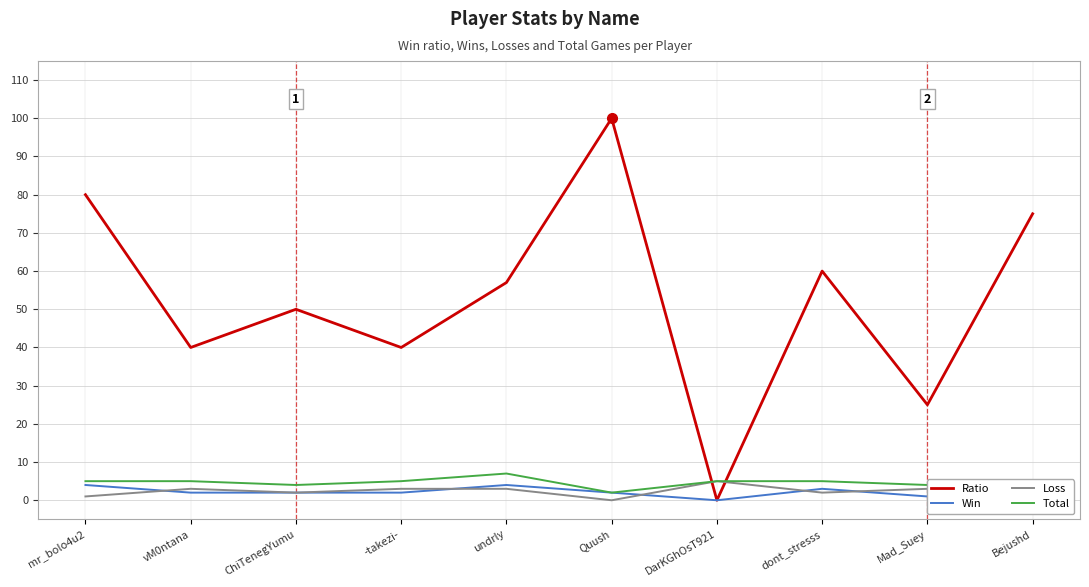

Between vM0ntana and Bejushd, which series saw the biggest shift?

Ratio